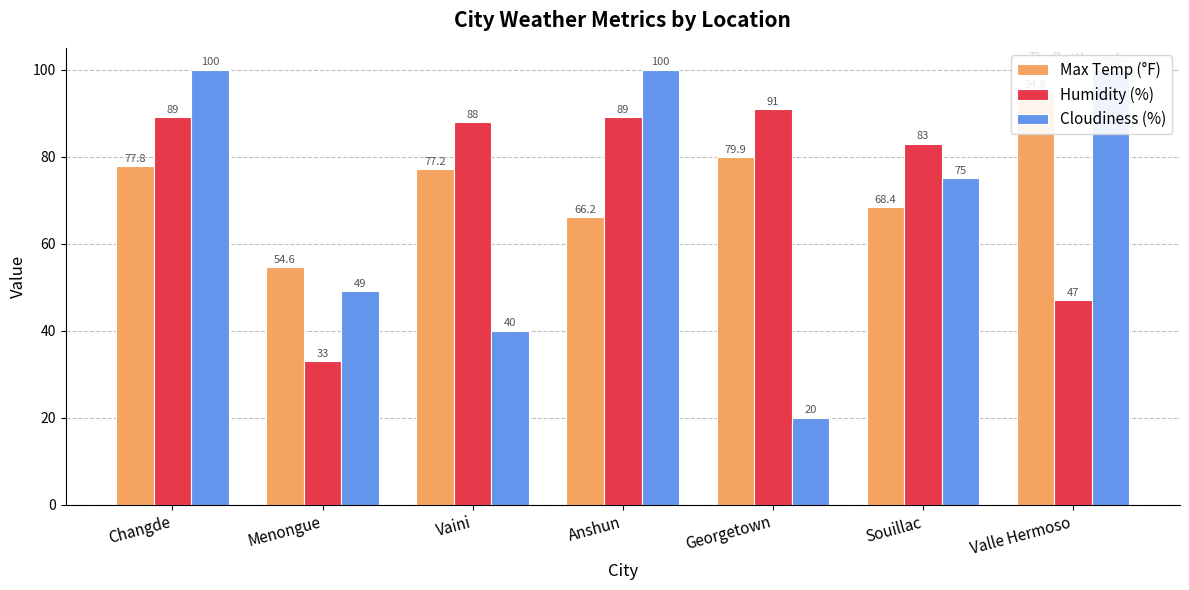

How many data points in Humidity (%) are above 88?

3